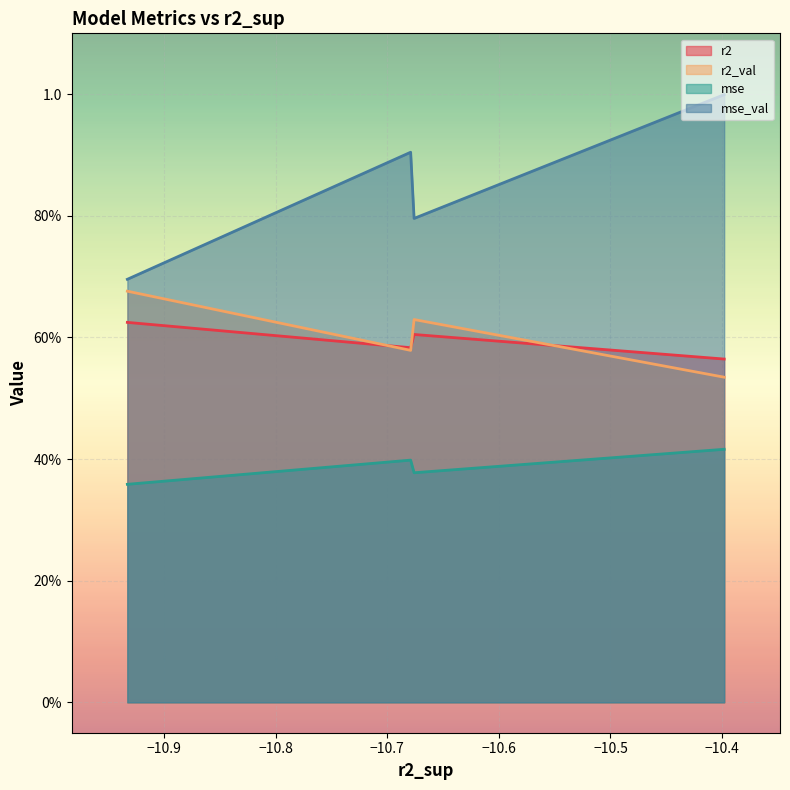

True or false: mse has a value of 0.2 at model_2_43_3.

False